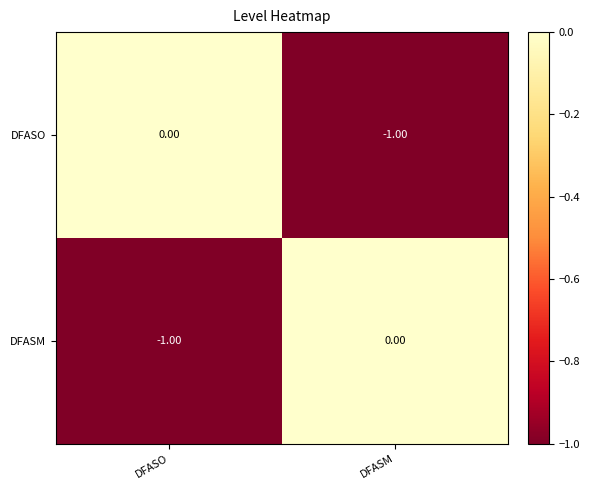

Is the value of DFASO at DFASO greater than the value of DFASM at DFASO?

Yes